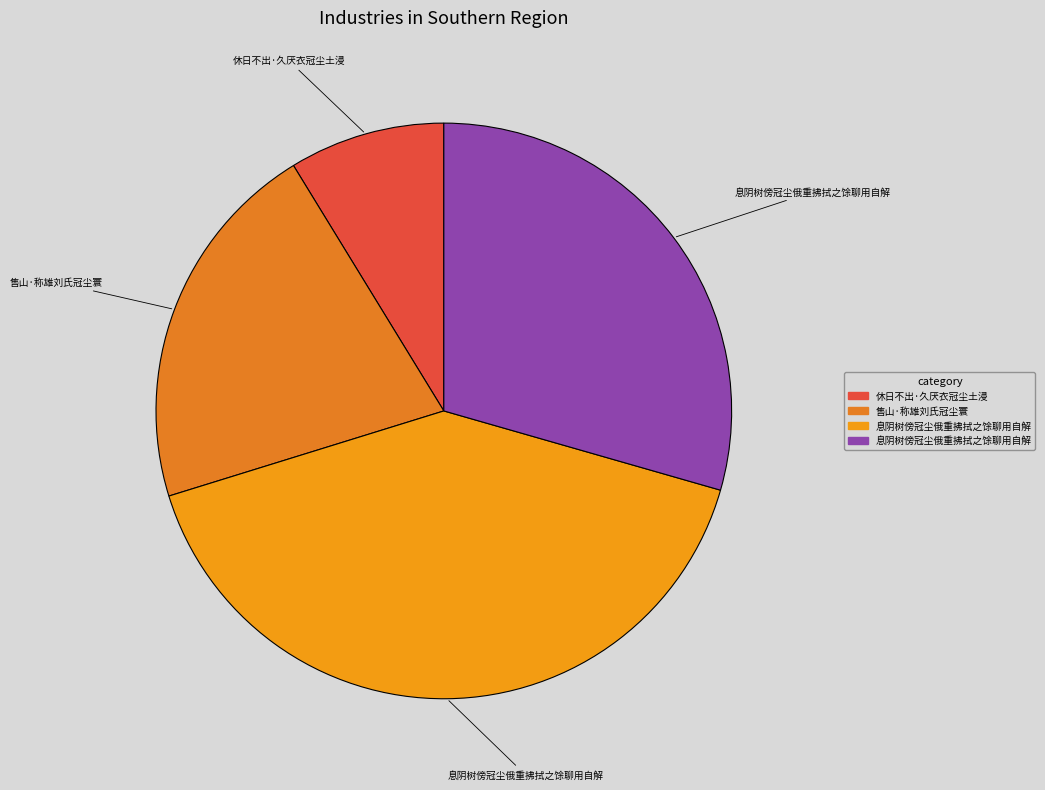

How many slices are in this pie chart?

4